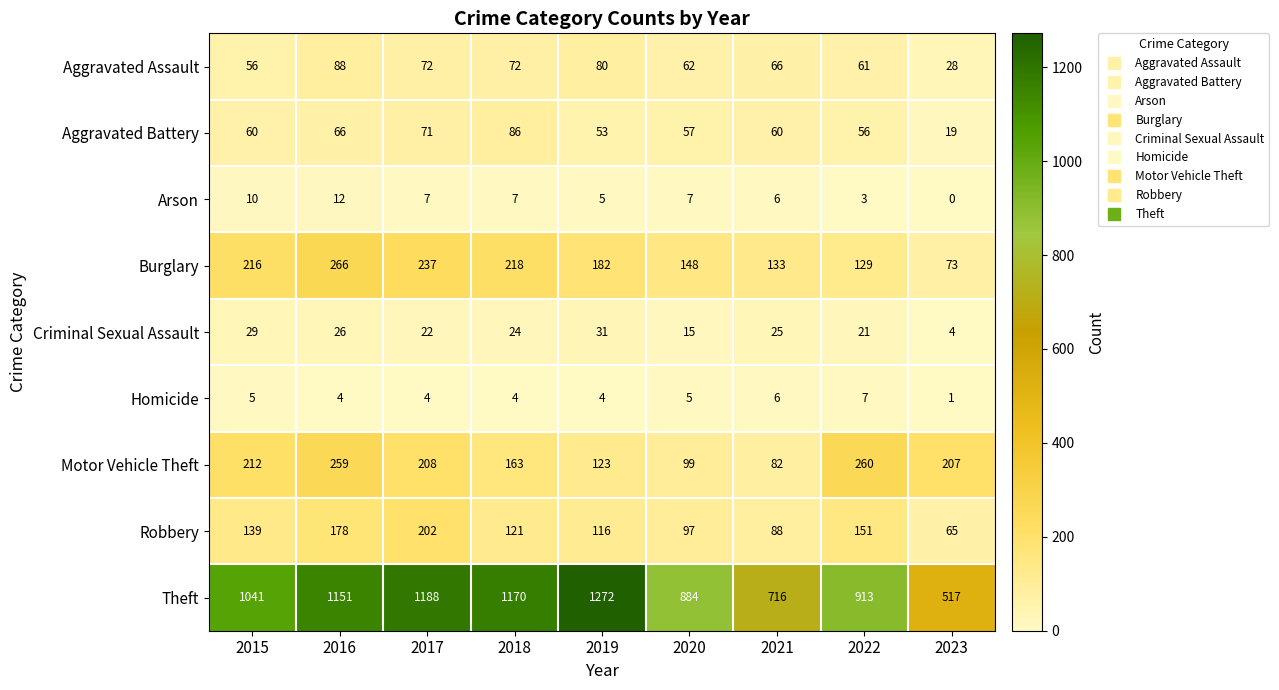

The Criminal Sexual Assault series shows 24 at 2018. True or false?

True